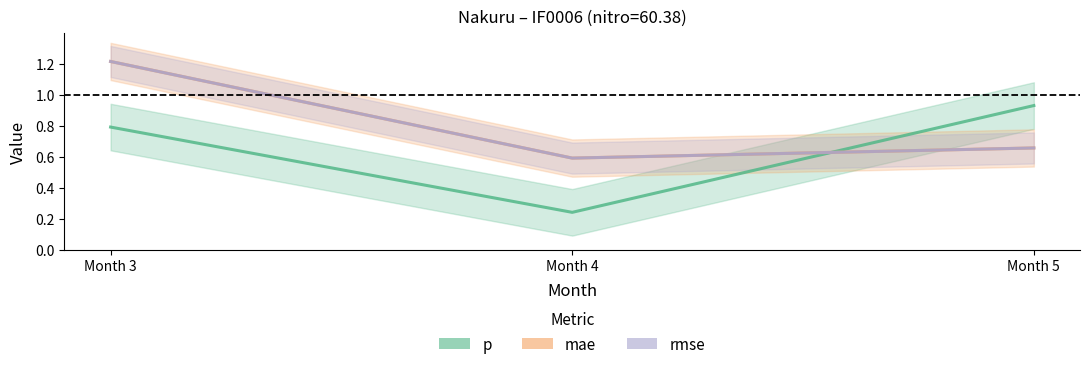

Which series has the largest range (max minus min)?

p